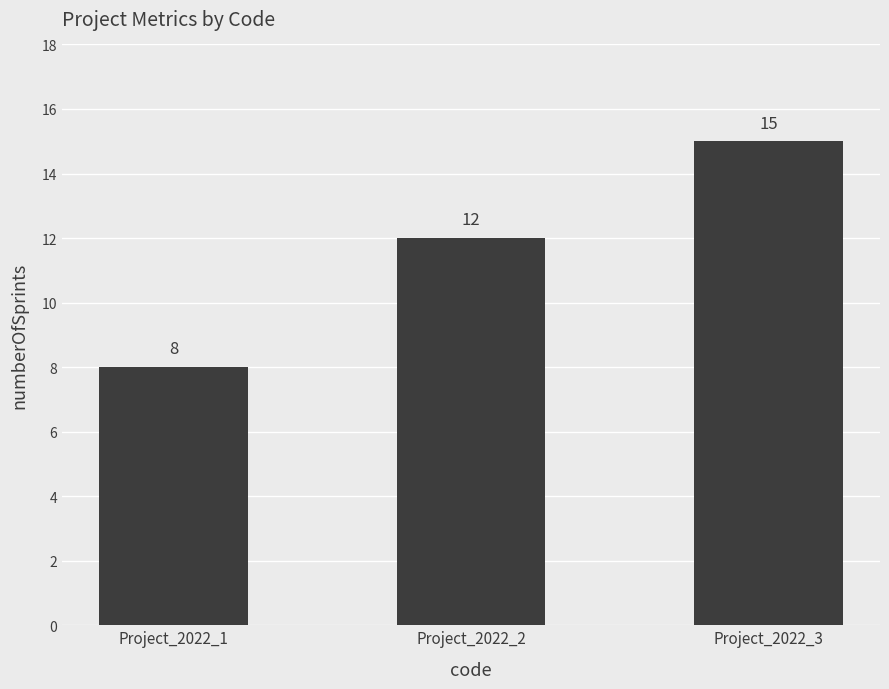

The value at Project_2022_1 is 8. True or false?

True